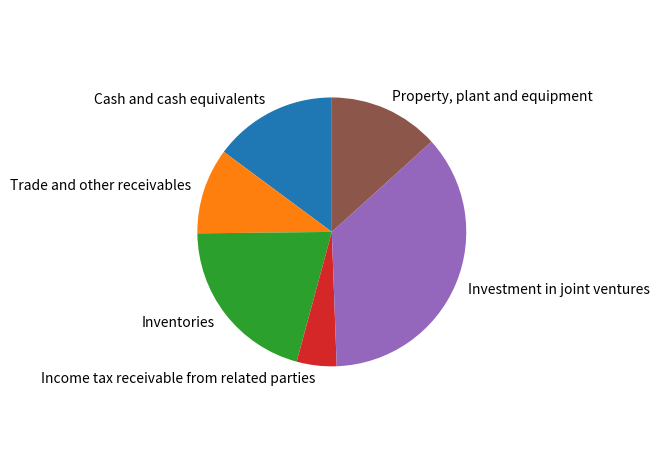

Which slice is the largest?

Investment in joint ventures